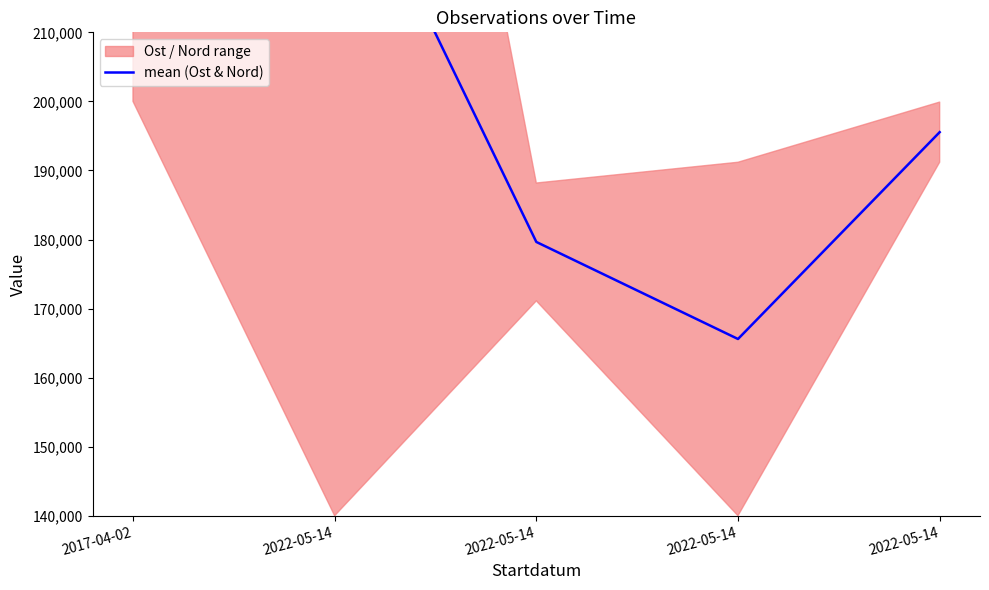

Which category has the lowest value across all series?

2022-05-14